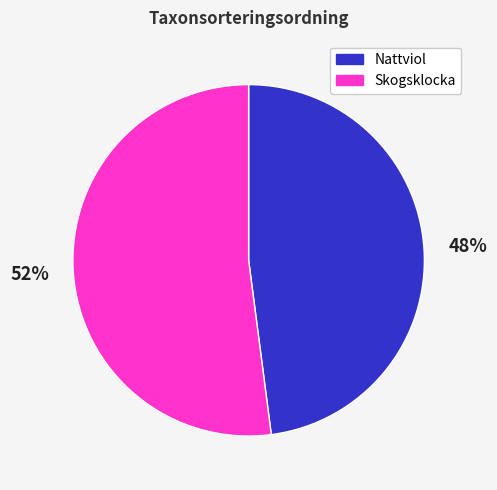

To the nearest percent, what is the average slice percentage?

50%